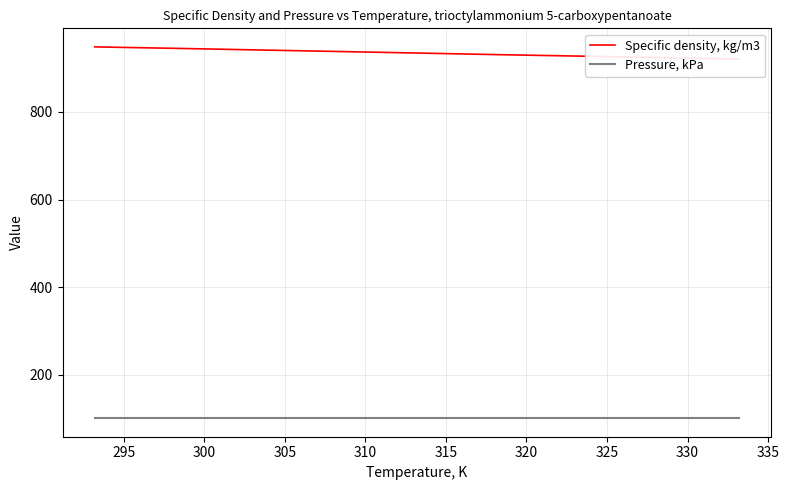

What is the sum of all Specific density, kg/m3 values?

8409.5